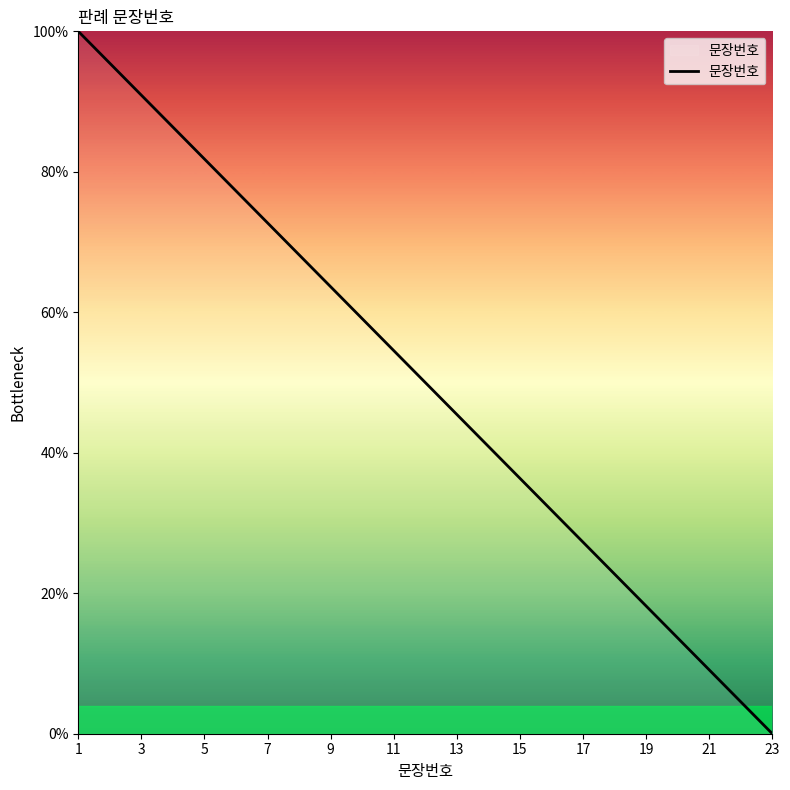

What is the maximum value shown in the chart?

100.0